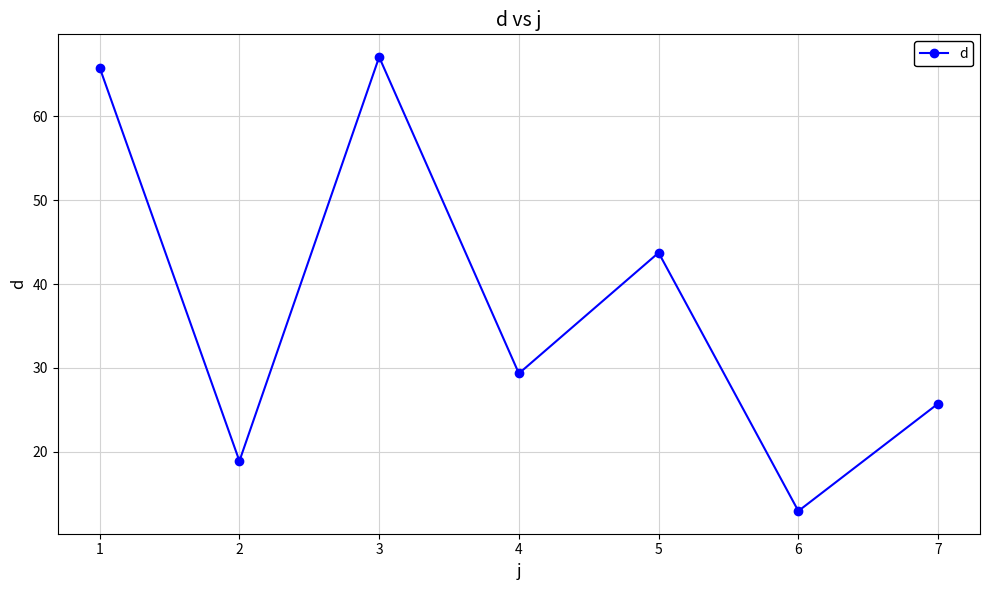

What is the smallest value displayed?

12.9